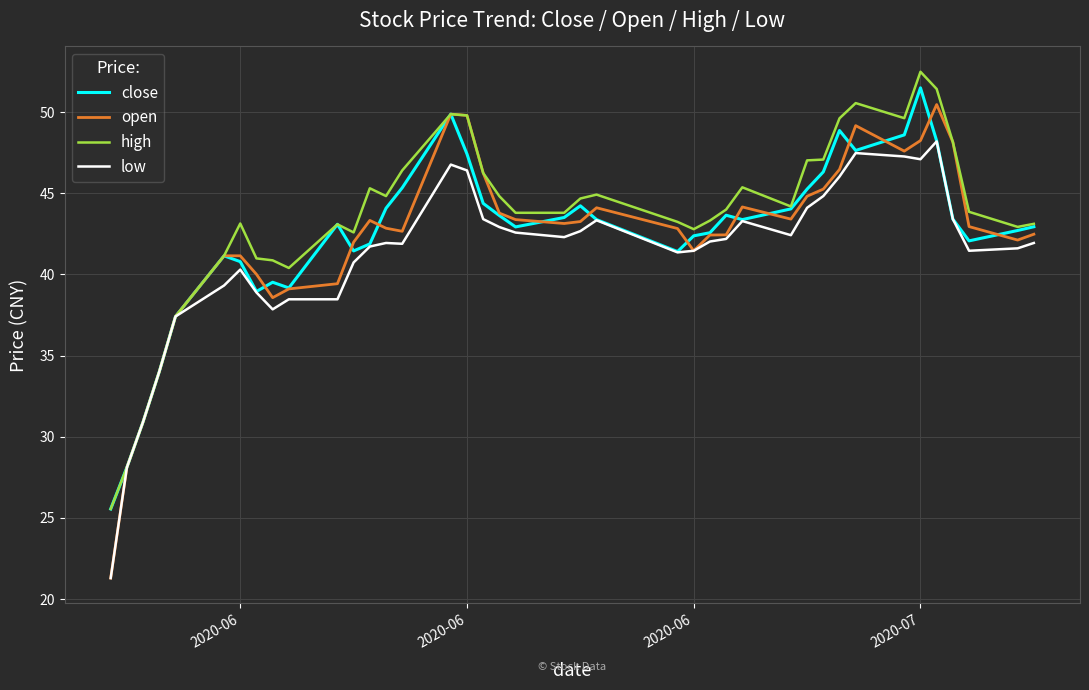

Which series has the widest spread of values?

open